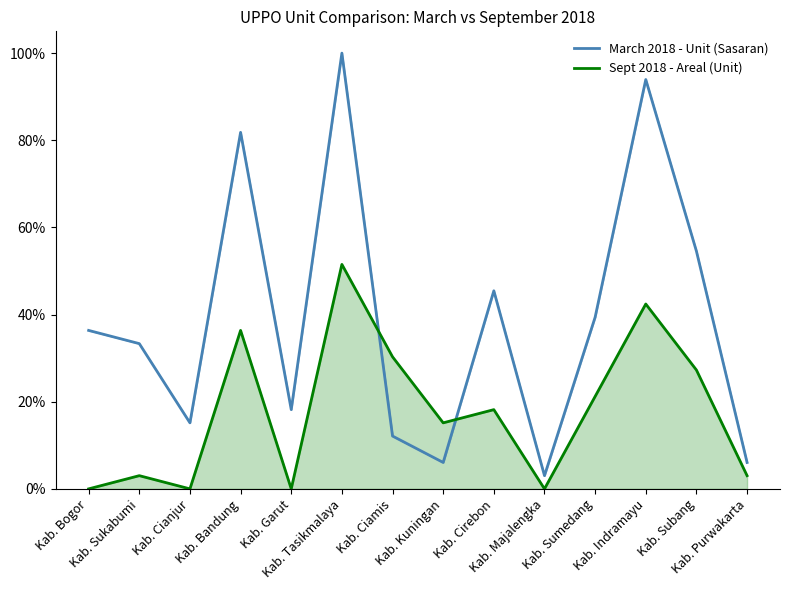

What is the difference between the March 2018 - Unit (Sasaran) values at Kab. Ciamis and Kab. Cirebon?

33.3